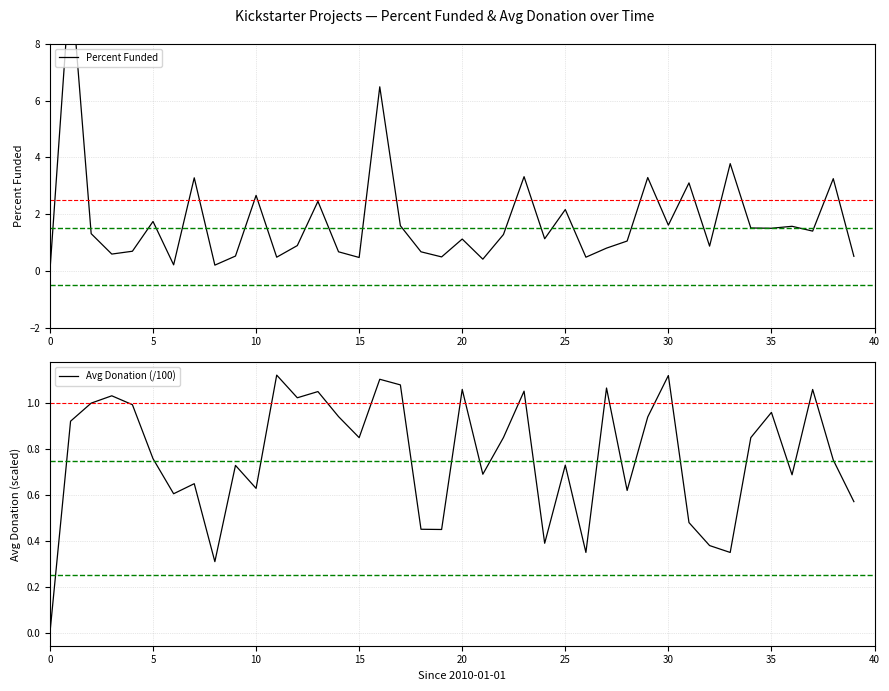

Reading left to right, transcribe all the data shown in this chart.

Percent Funded: 0.0	10.4	1.3	0.6	0.7	1.7	0.2	3.3	0.2	0.5	2.7	0.5	0.9	2.5	0.7	0.5	6.5	1.6	0.7	0.5	1.1	0.4	1.3	3.3	1.1	2.2	0.5	0.8	1.1	3.3	1.6	3.1	0.9	3.8	1.5	1.5	1.6	1.4	3.2	0.5
Avg Donation (/100): 0.0	0.9	1.0	1.0	1.0	0.8	0.6	0.6	0.3	0.7	0.6	1.1	1.0	1.1	0.9	0.8	1.1	1.1	0.5	0.5	1.1	0.7	0.9	1.1	0.4	0.7	0.4	1.1	0.6	0.9	1.1	0.5	0.4	0.3	0.8	1.0	0.7	1.1	0.8	0.6